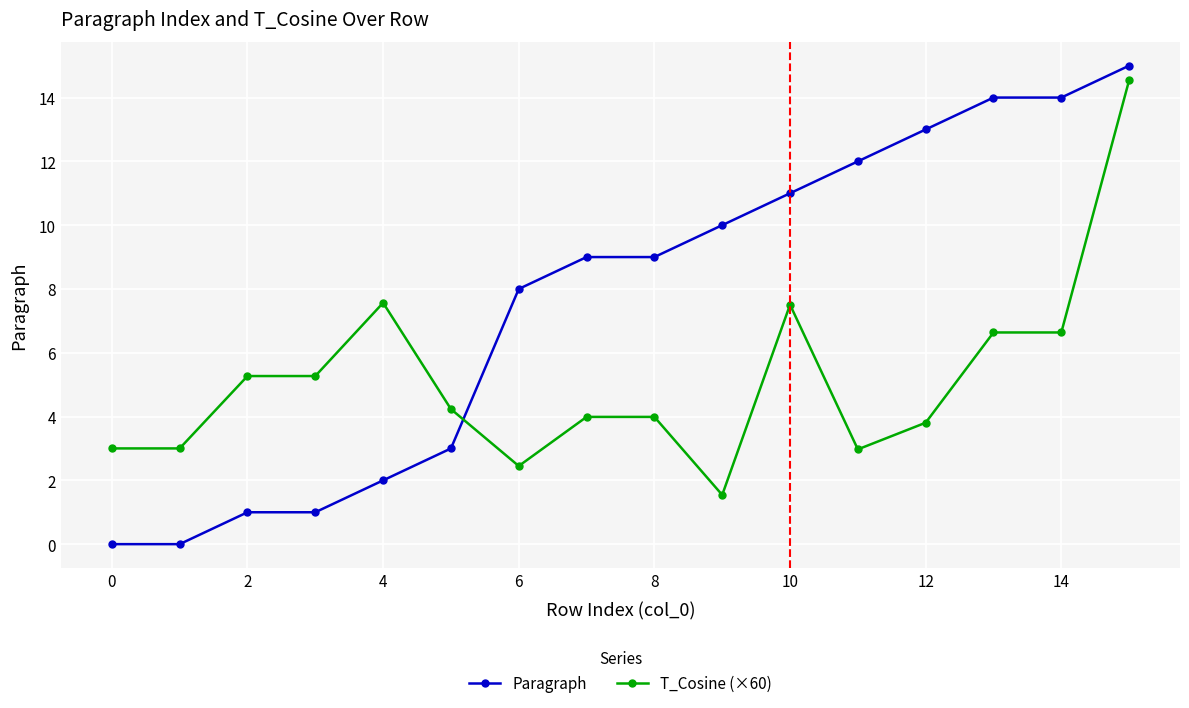

True or false: T_Cosine (×60) and Paragraph cross at least once.

True